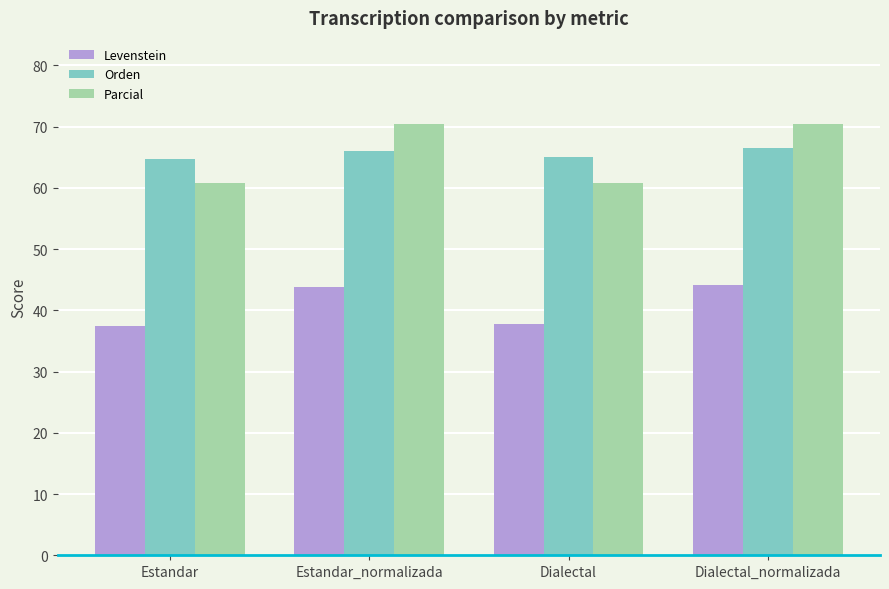

What is the total value across all series at Dialectal_normalizada?

181.0